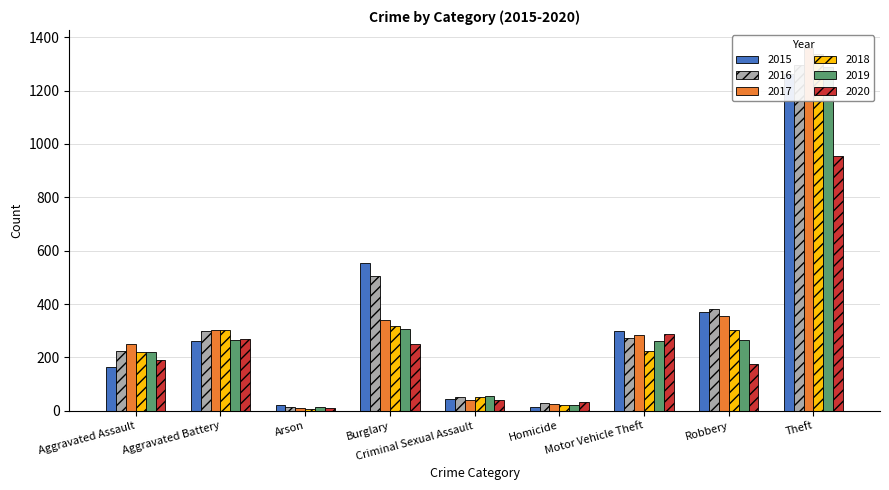

Is the value of 2016 at Homicide greater than the value of 2019 at Theft?

No